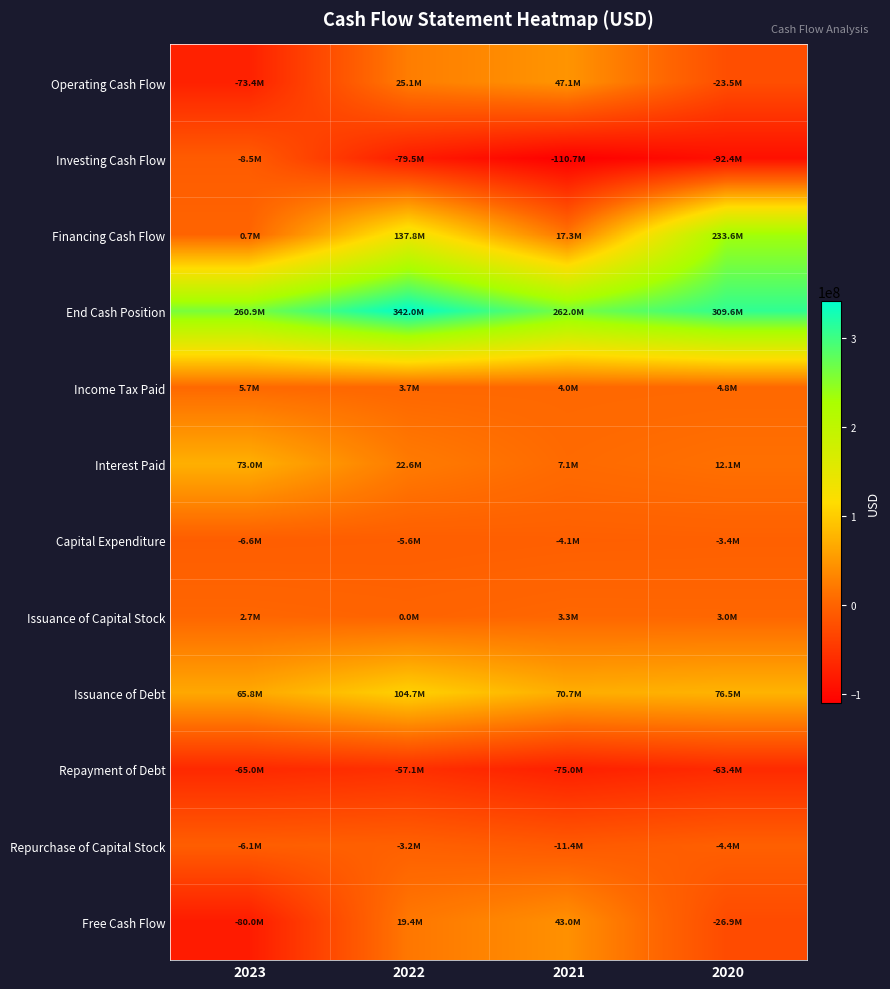

Between 2021 and 2020, which series saw the biggest shift?

Financing Cash Flow